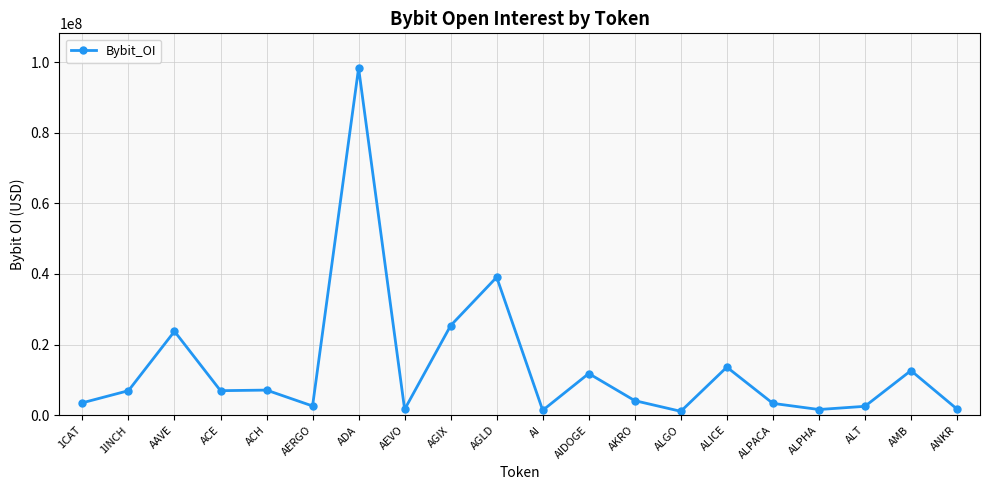

Which label corresponds to the largest value in the chart?

ADA